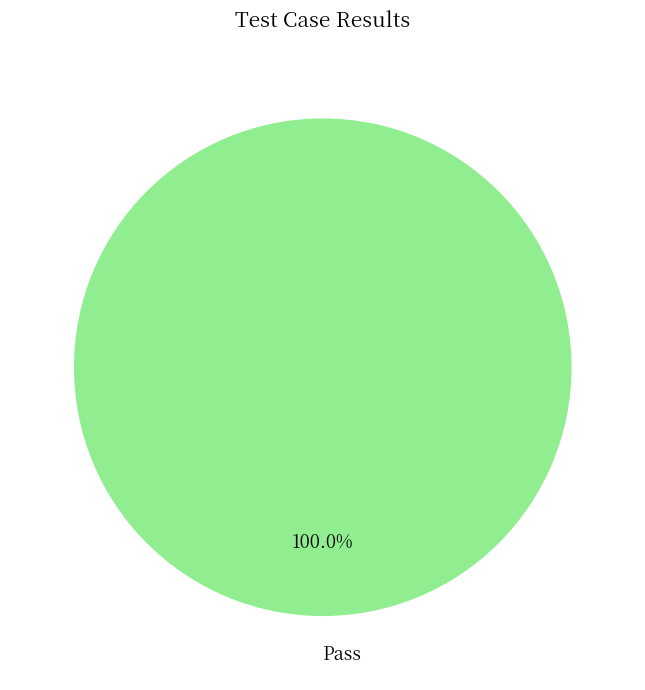

Does any single category account for the majority?

Yes